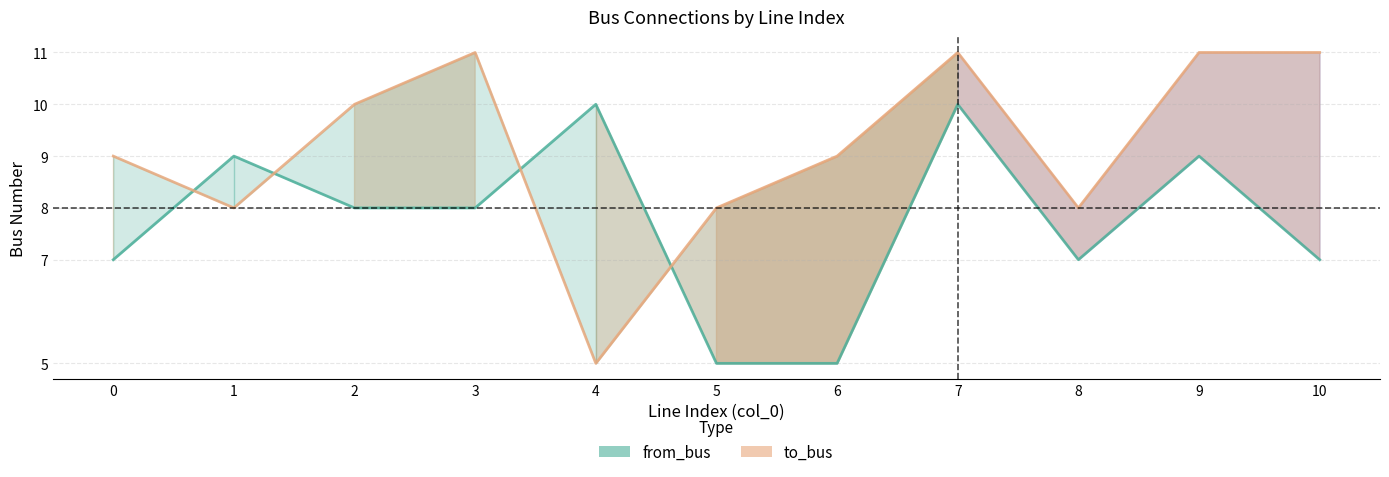

Which series has the largest range (max minus min)?

to_bus